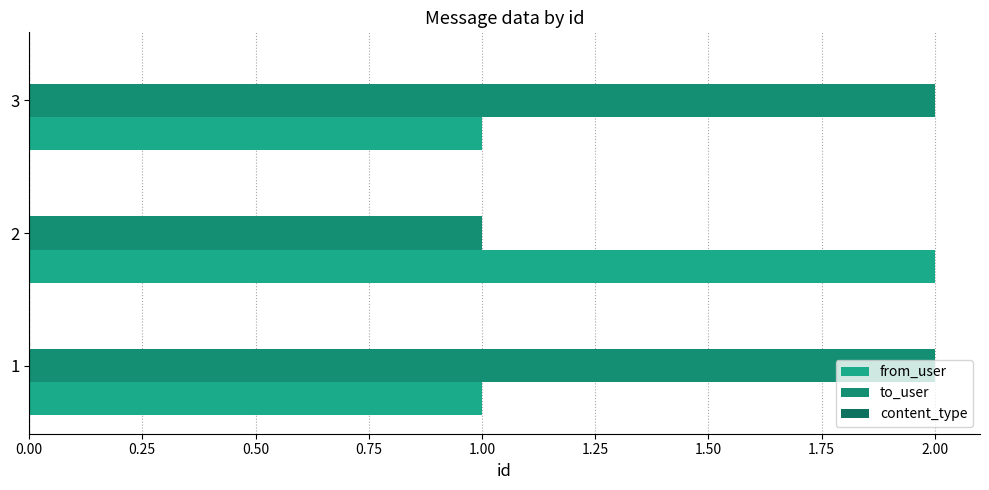

What is the value of the from_user bar at the 1st from the left?

1.0